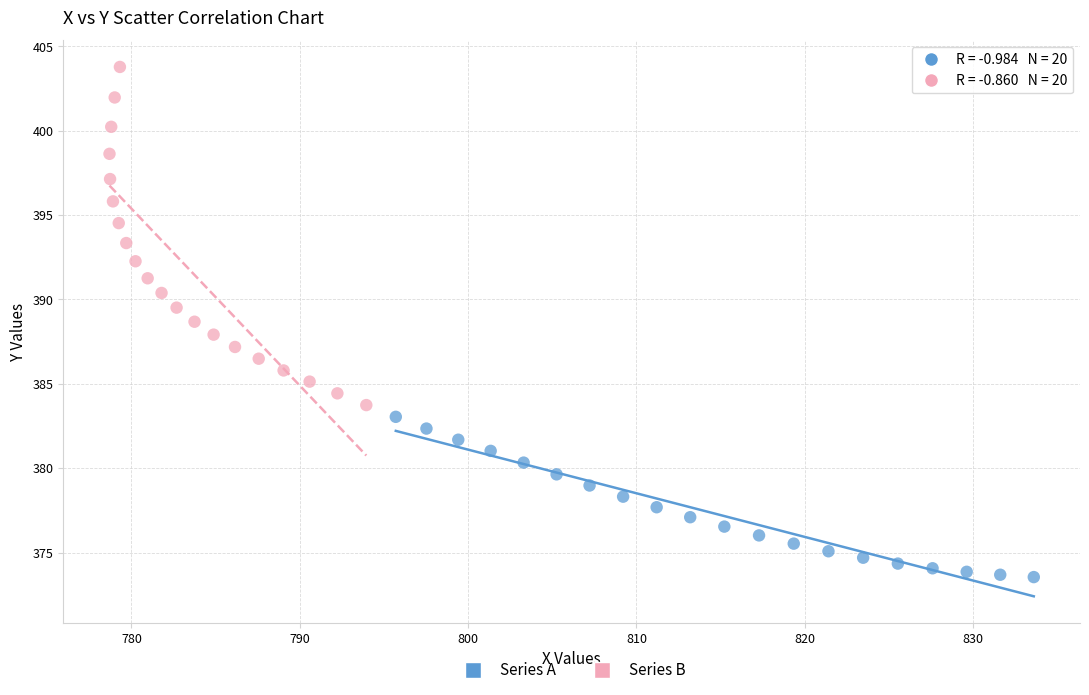

Which series has the widest spread of Y values?

Series B